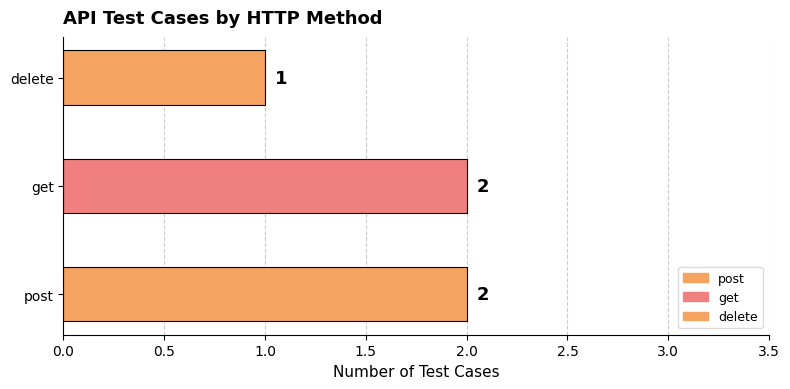

How many distinct data groups are displayed?

1